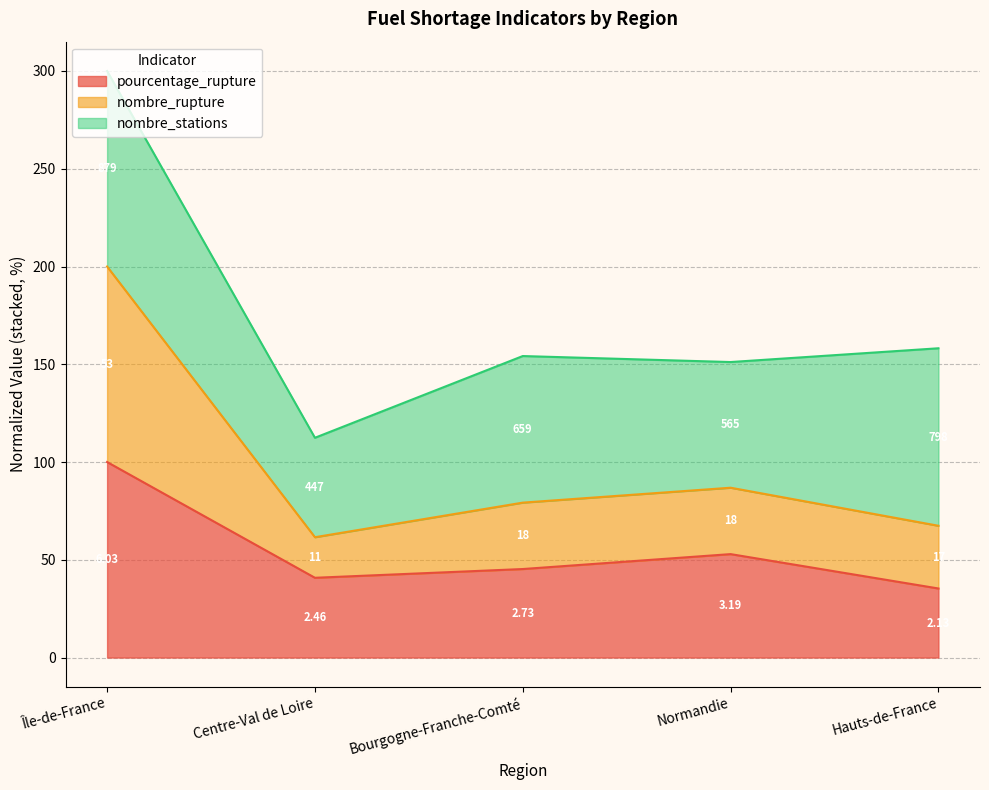

In pourcentage_rupture, how many points are lower than both neighbors (excluding endpoints)?

1